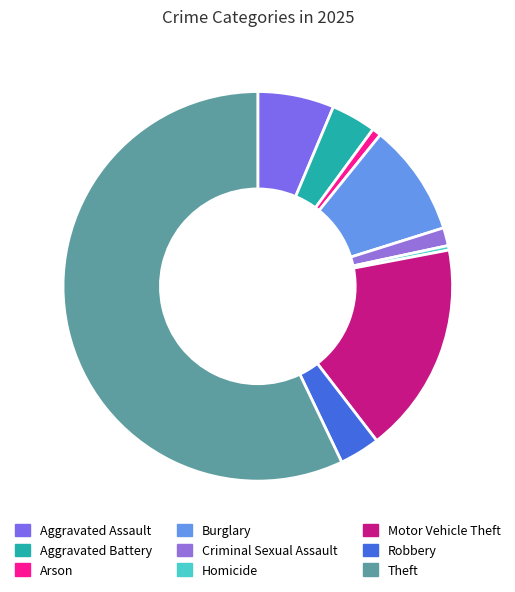

Which slice is the smallest?

Homicide